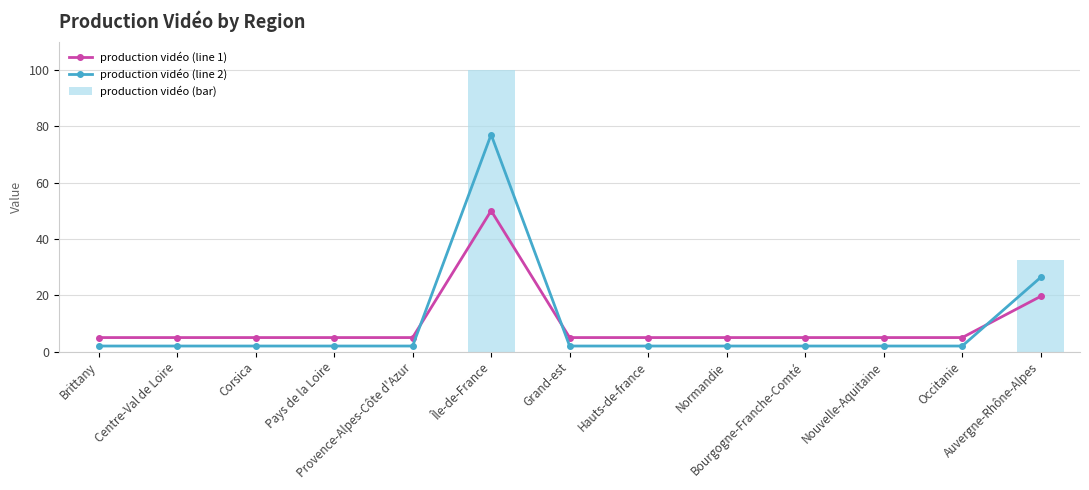

Are the bars horizontal?

No